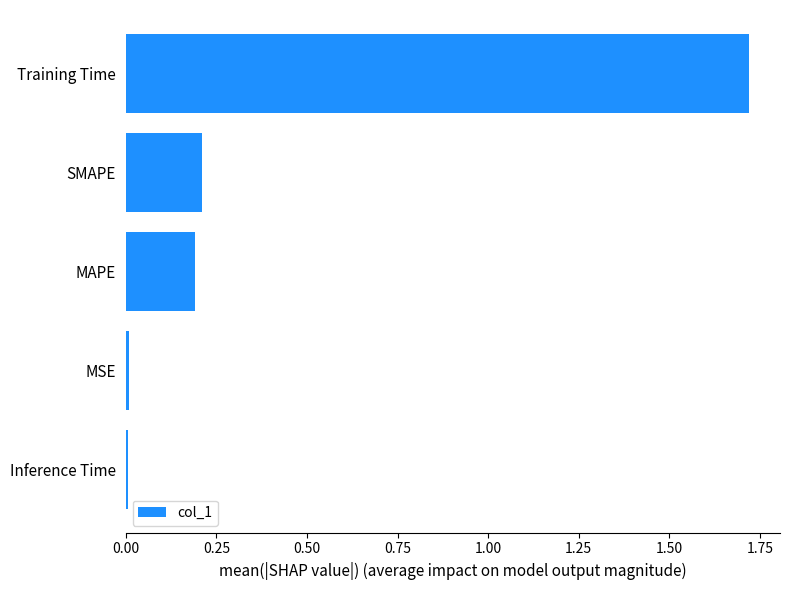

What is the average value?

0.4